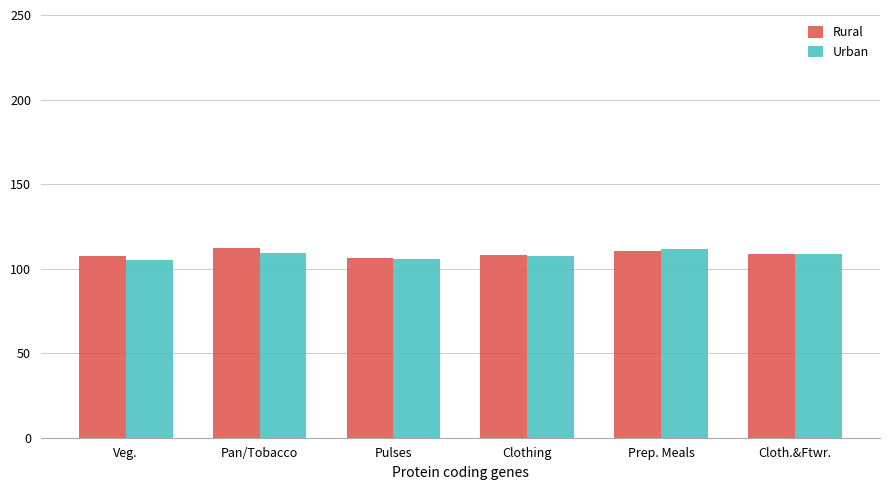

Count the number of data series in this chart.

2